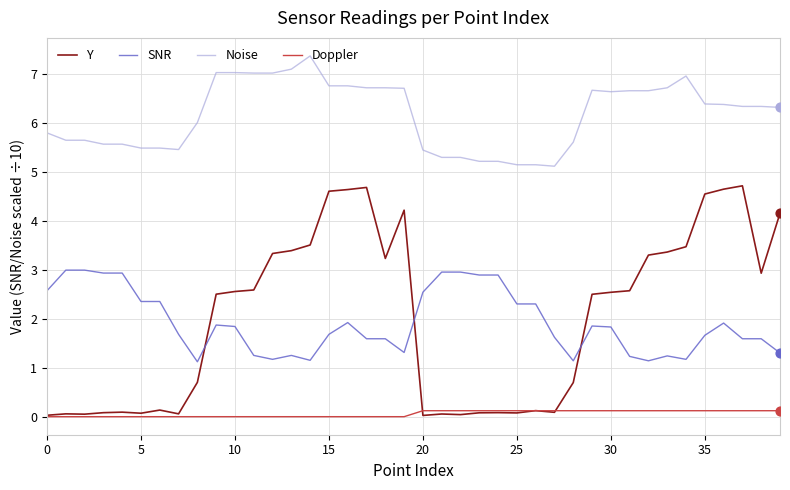

Which series has the widest spread of values?

Y